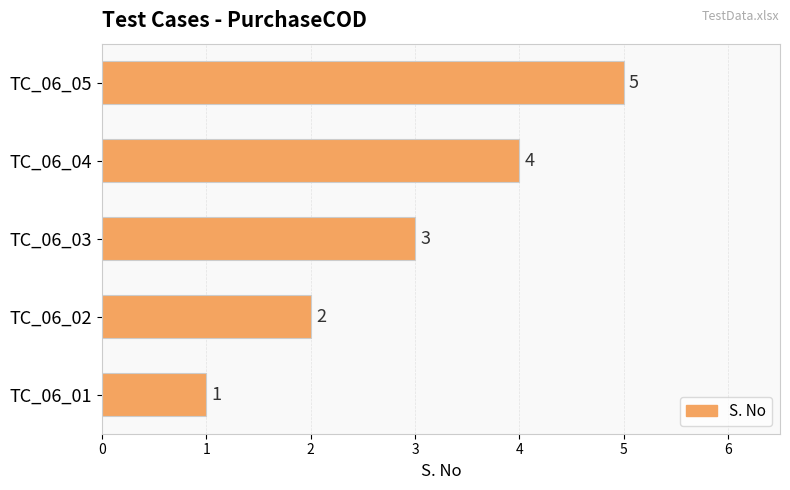

How many series are shown in this chart?

1